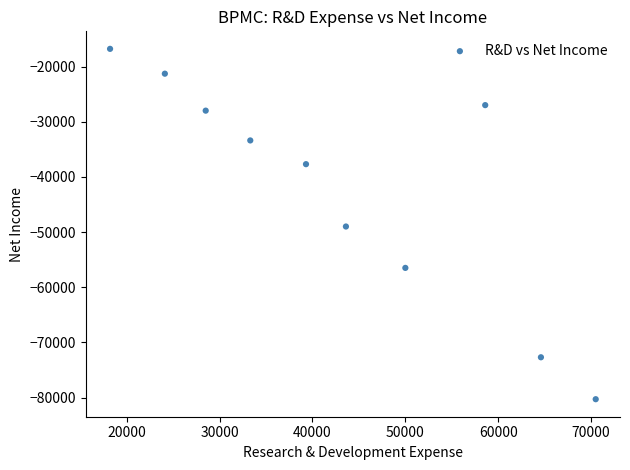

What is the average Y value?

-42270